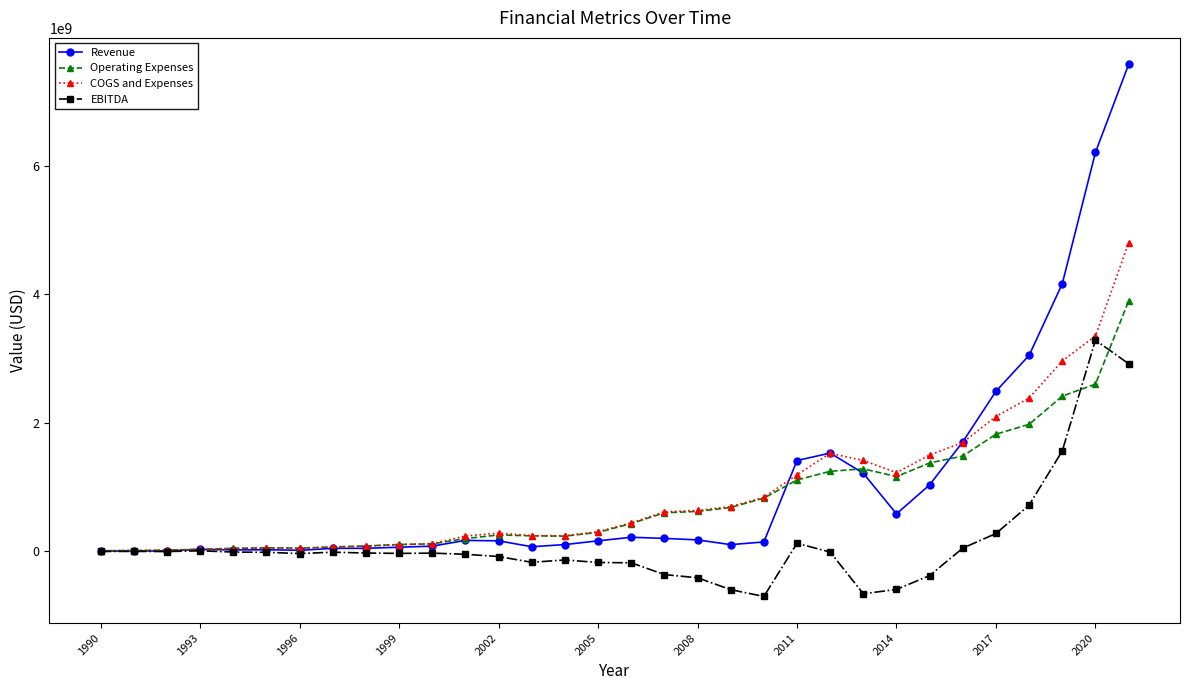

What is the greatest value displayed?

7574400000